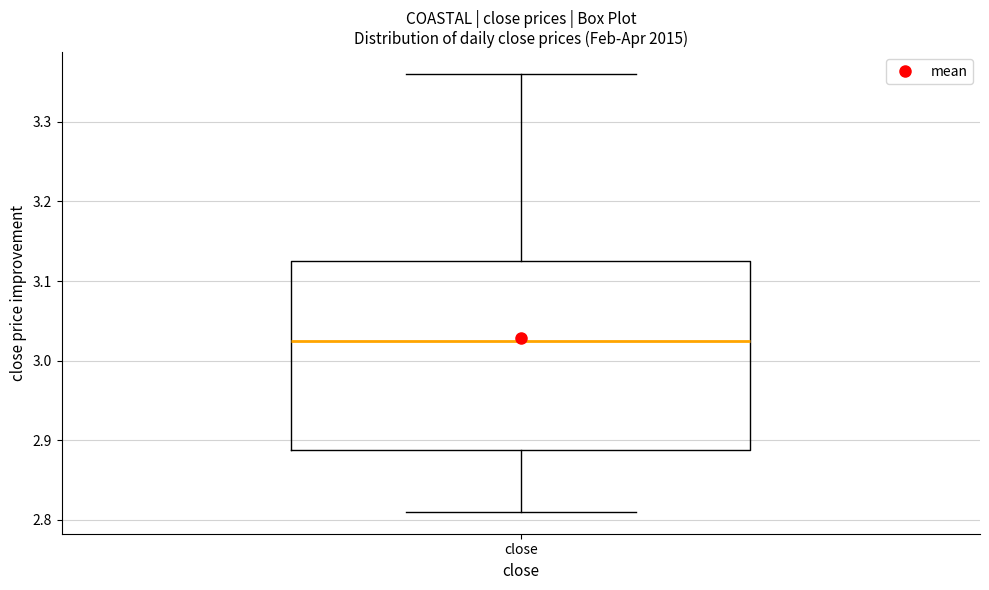

Read this box plot against the y-axis: the position of the median line, the range covered by the box, and the ends of both whiskers. The values are not printed on the chart, so give them approximately, as read against the axis.

median 3.03, box 2.89 to 3.13, whiskers 2.81 to 3.36